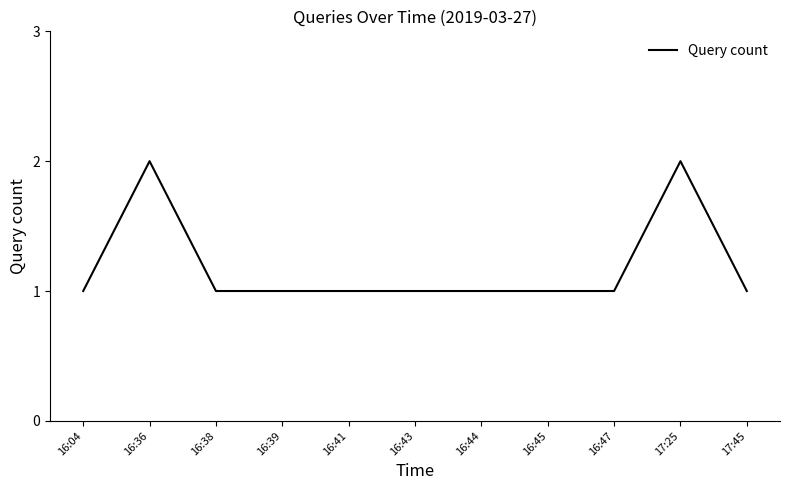

Where is the first local maximum?

16:36